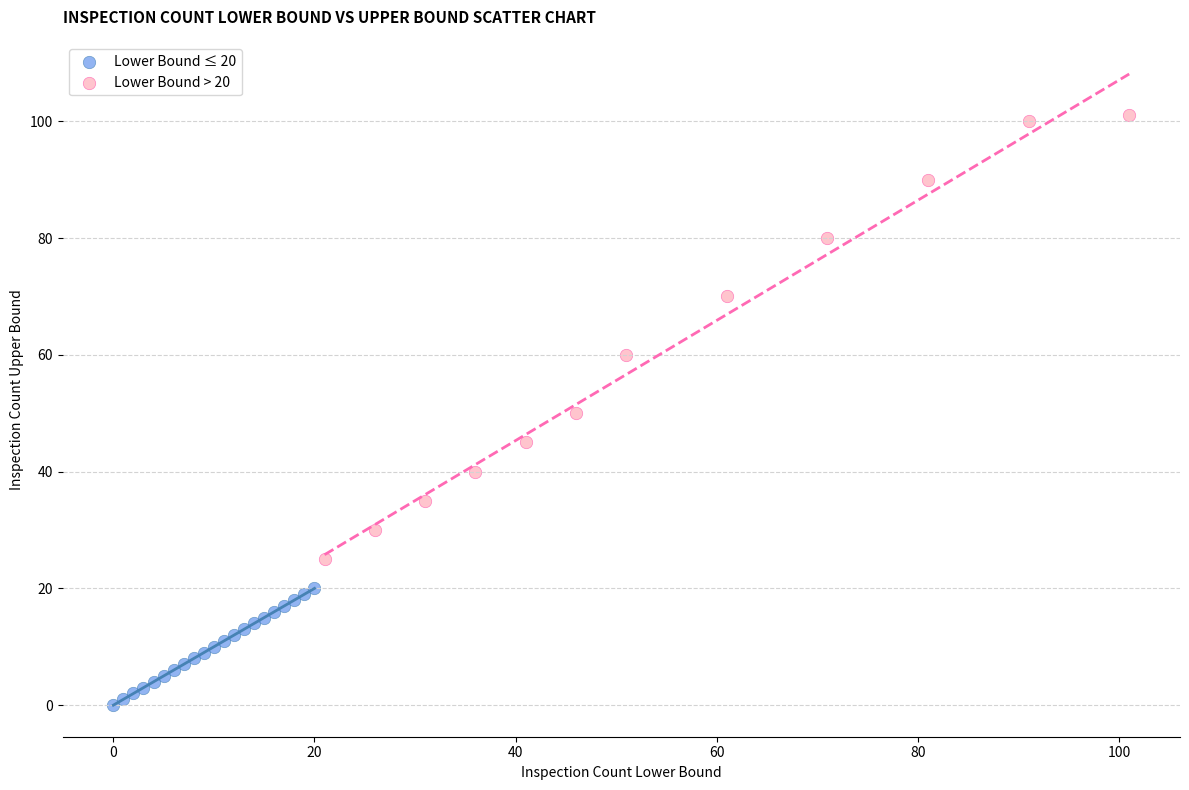

What are all the series names shown in the legend?

Lower Bound ≤ 20, Lower Bound > 20